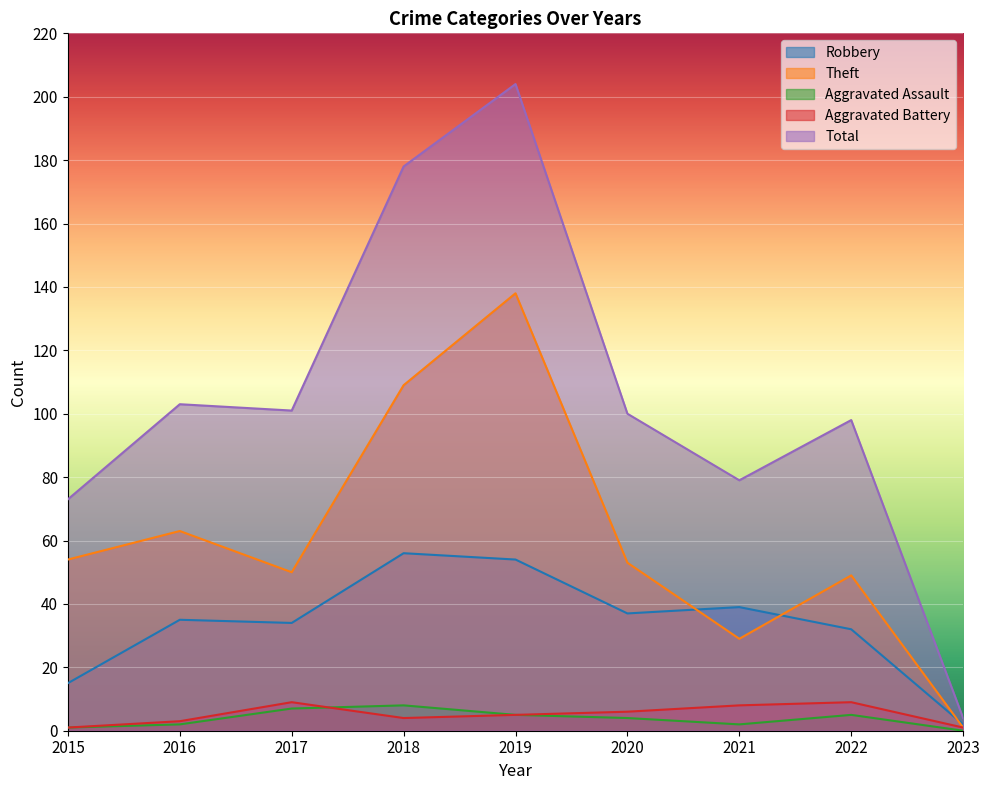

In Aggravated Battery, how many points are higher than both neighbors (excluding endpoints)?

2